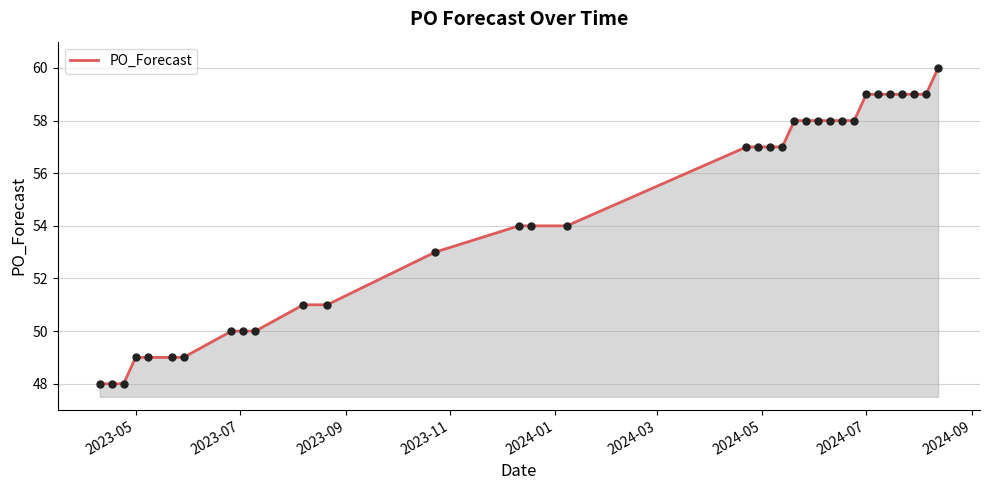

What is the difference between the second highest and second lowest values?

11